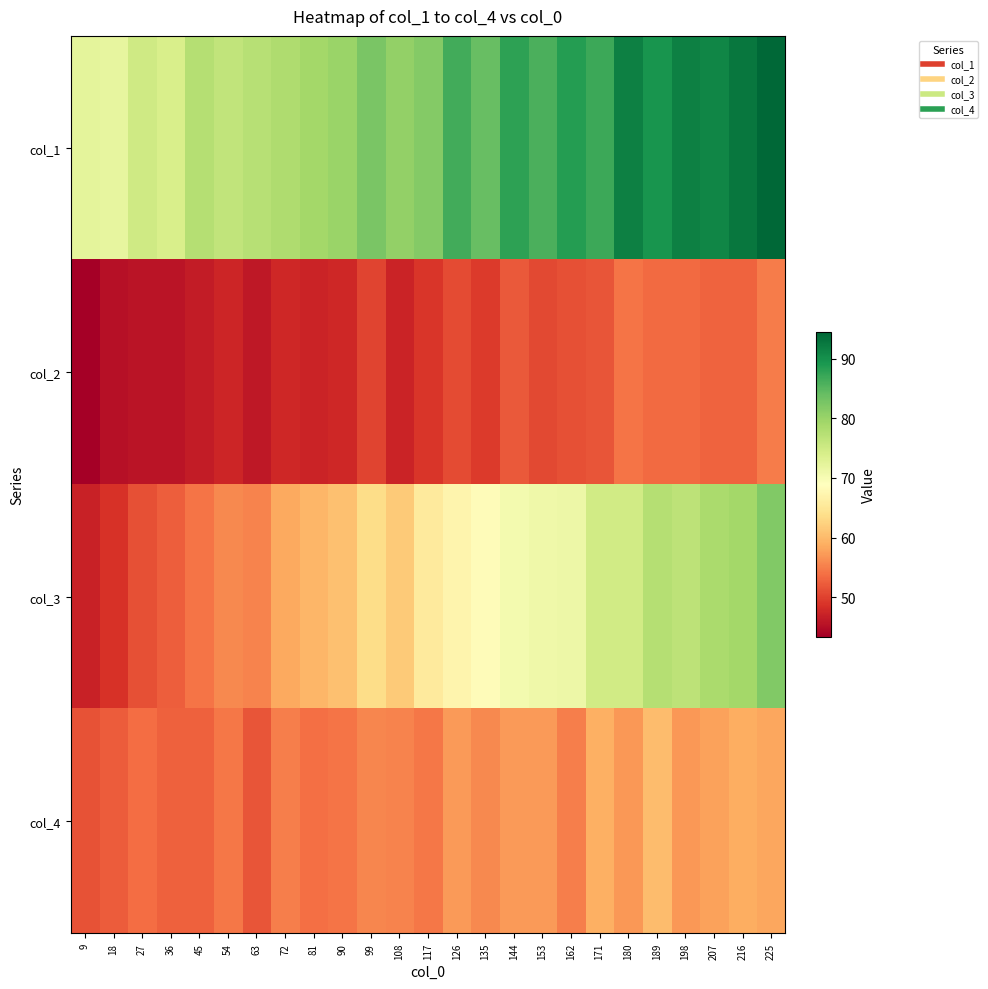

Rank the series at 144 from highest to lowest value.

col_1, col_3, col_4, col_2